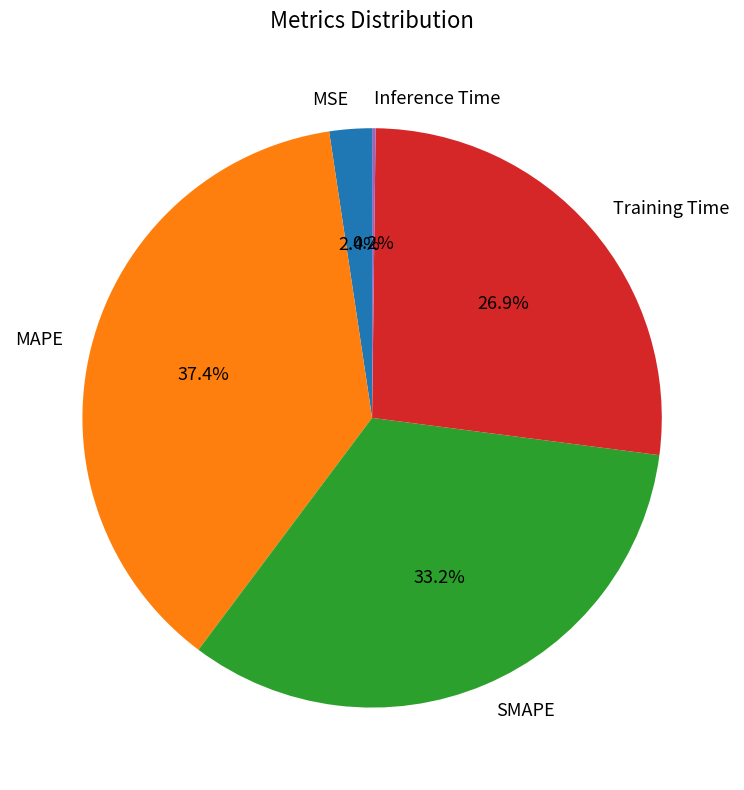

Does SMAPE represent more than half of the total?

No